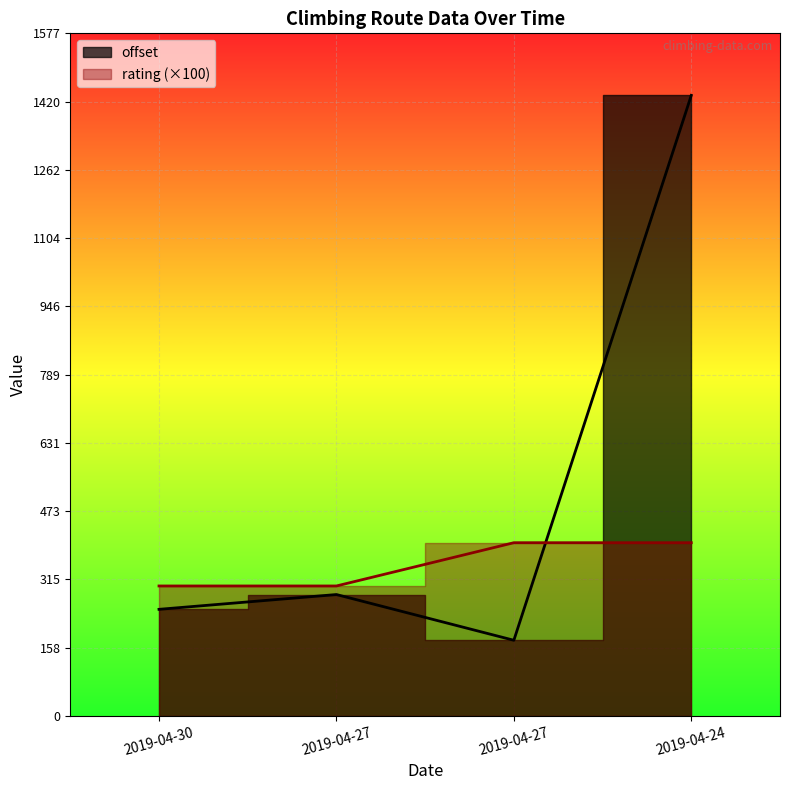

What is the difference between the offset values at 2019-04-24 and 2019-04-30?

1188.0